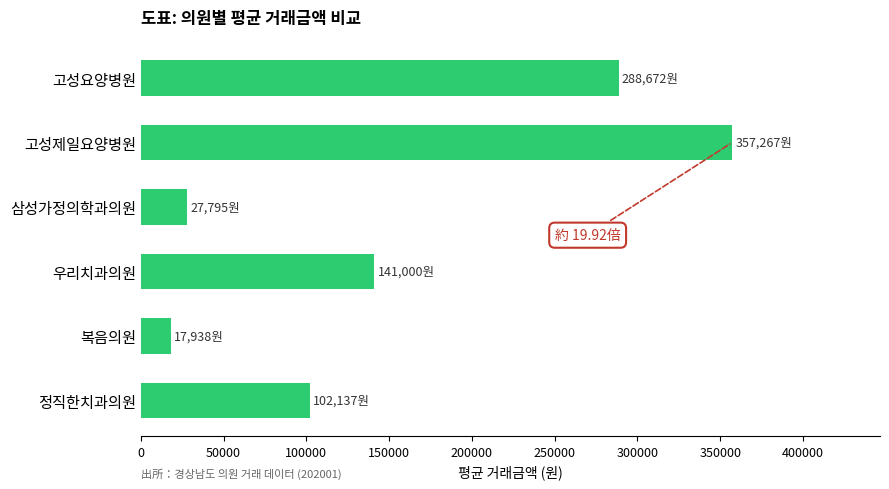

What is the difference between the second highest and second lowest values?

260877